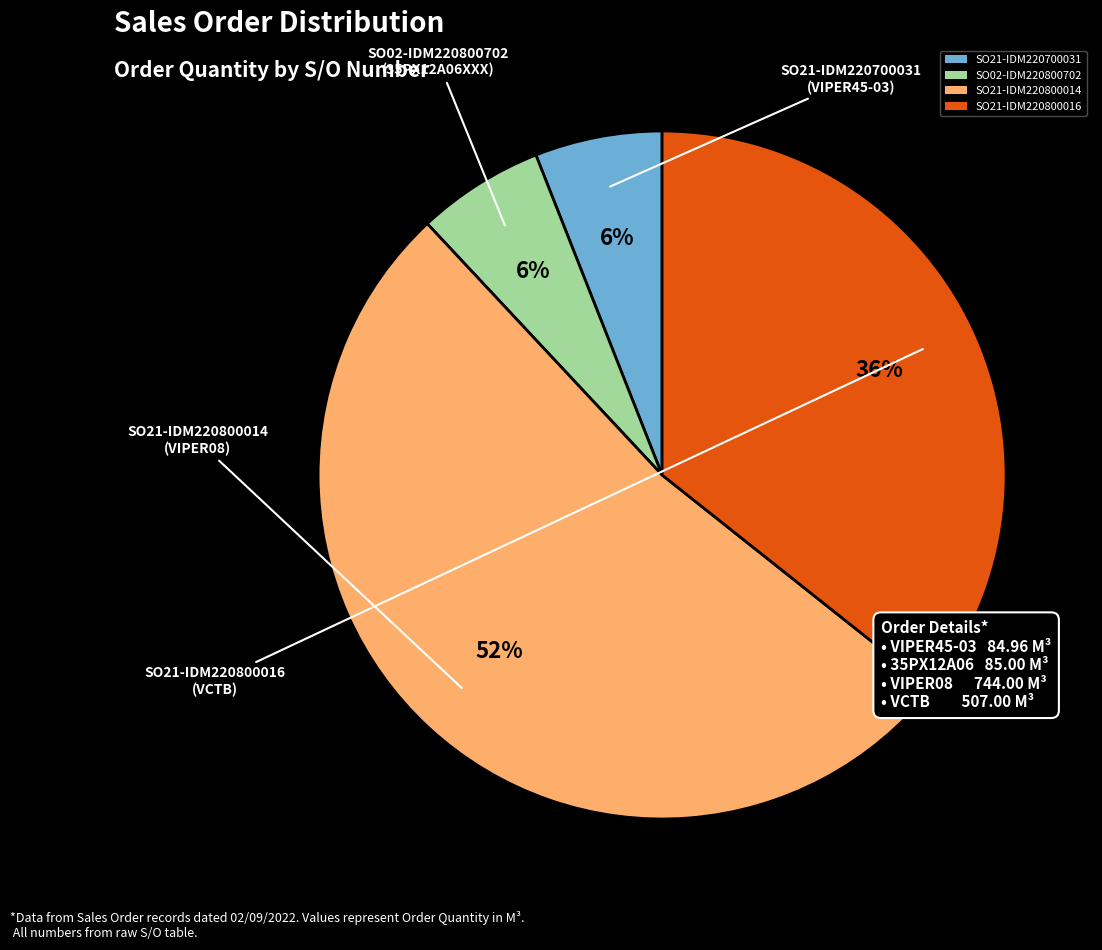

Which category accounts for the majority?

SO21-IDM220800014